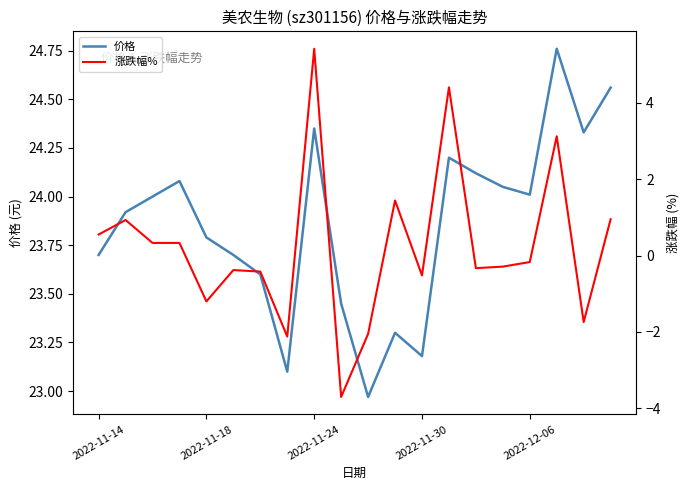

Which series has the largest total across all categories?

价格